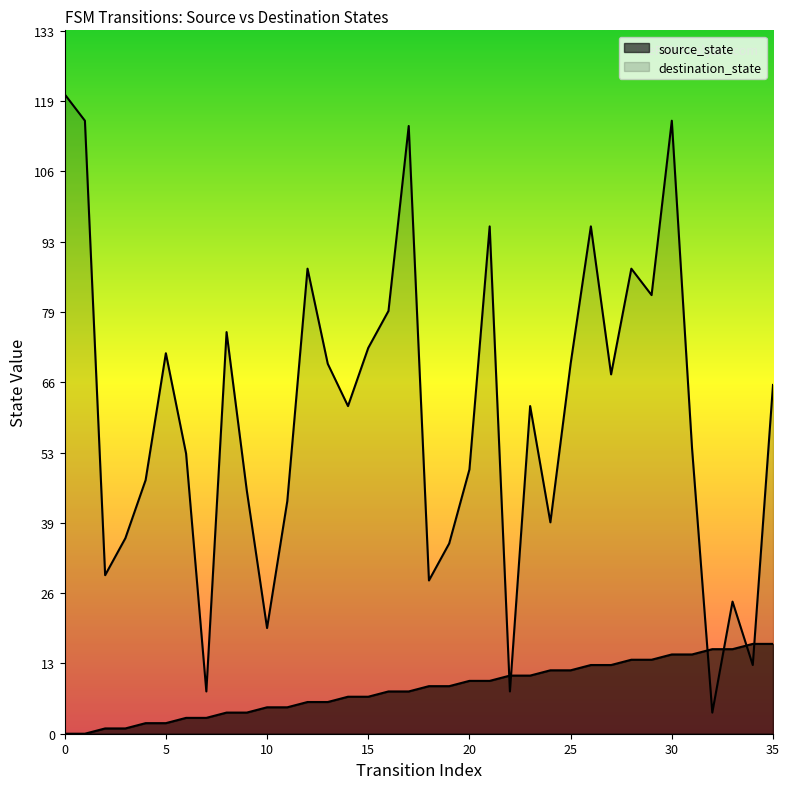

Between 10 and 23, which series saw the biggest shift?

destination_state